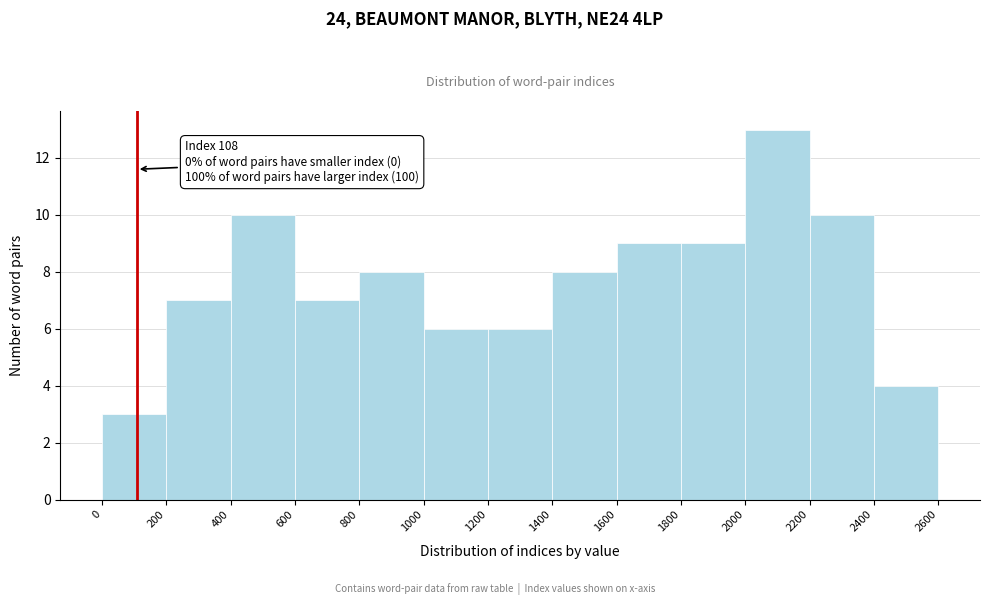

Over which range of the x-axis is the bar tallest?

2000 to 2200